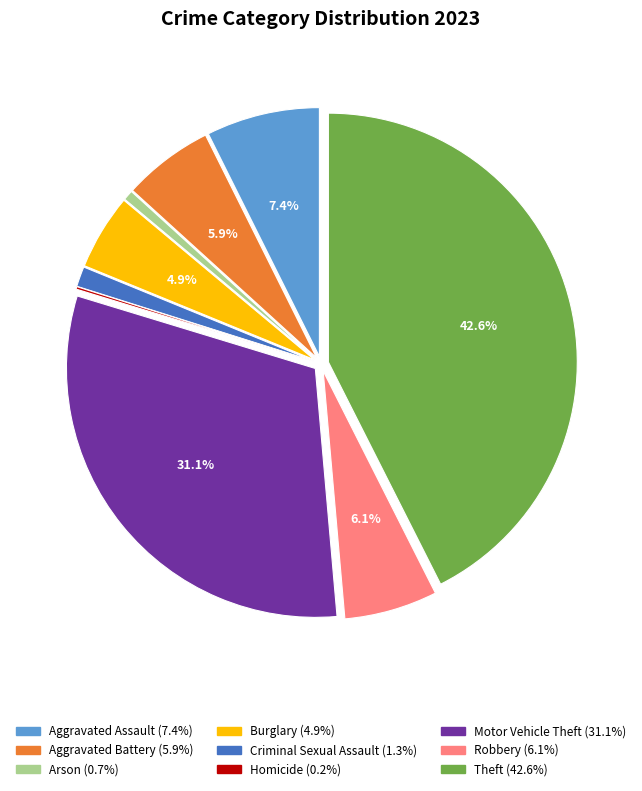

Approximately how many times larger is the value at Robbery compared to Arson?

9.2